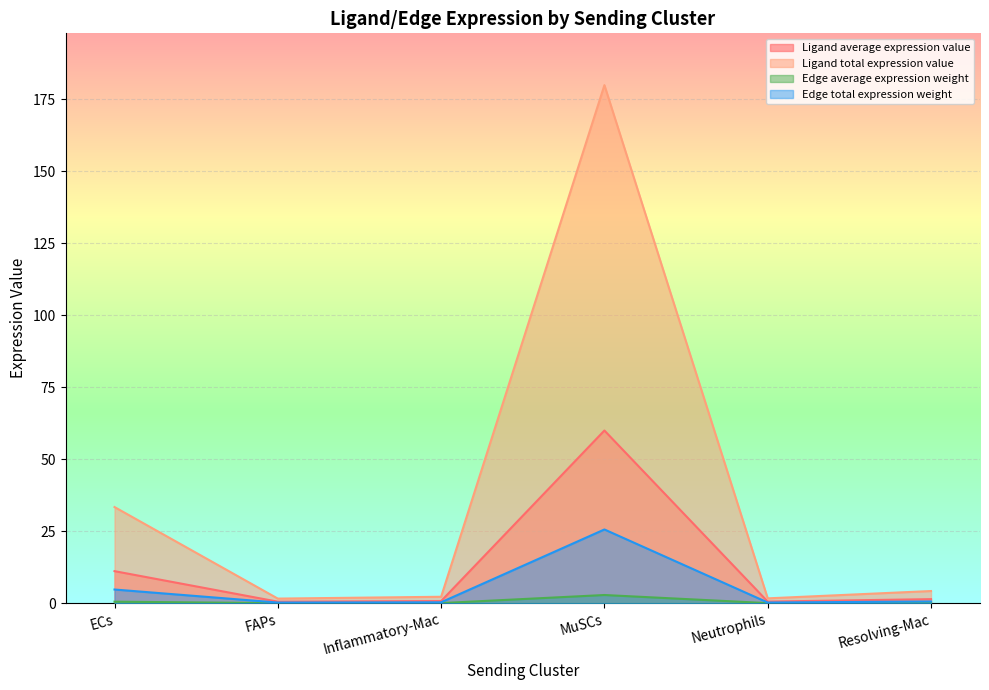

In Ligand total expression value, how many points are lower than both neighbors (excluding endpoints)?

2